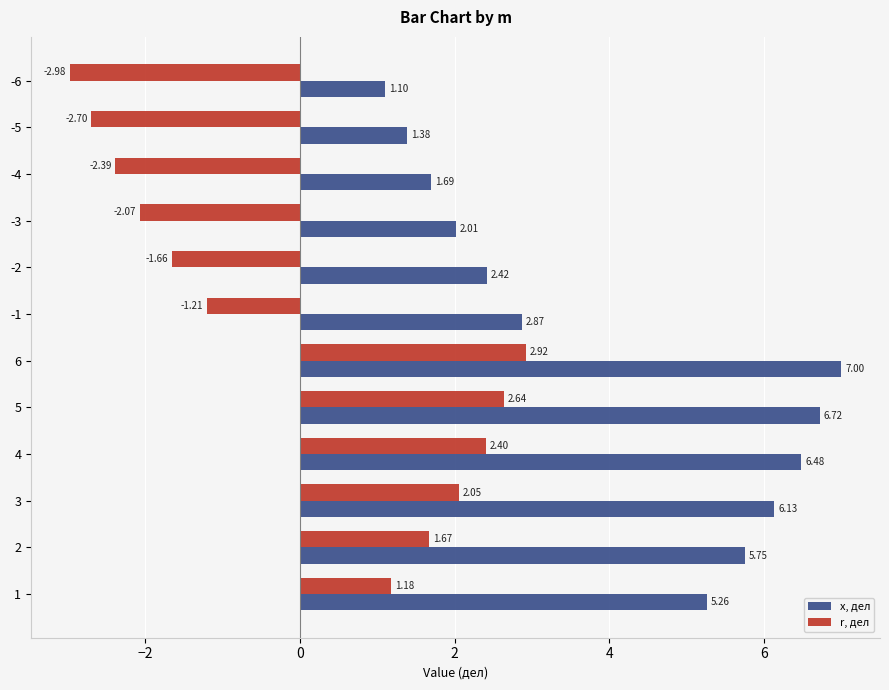

What is the difference between the maximum and second lowest values in the x, дел series?

5.6